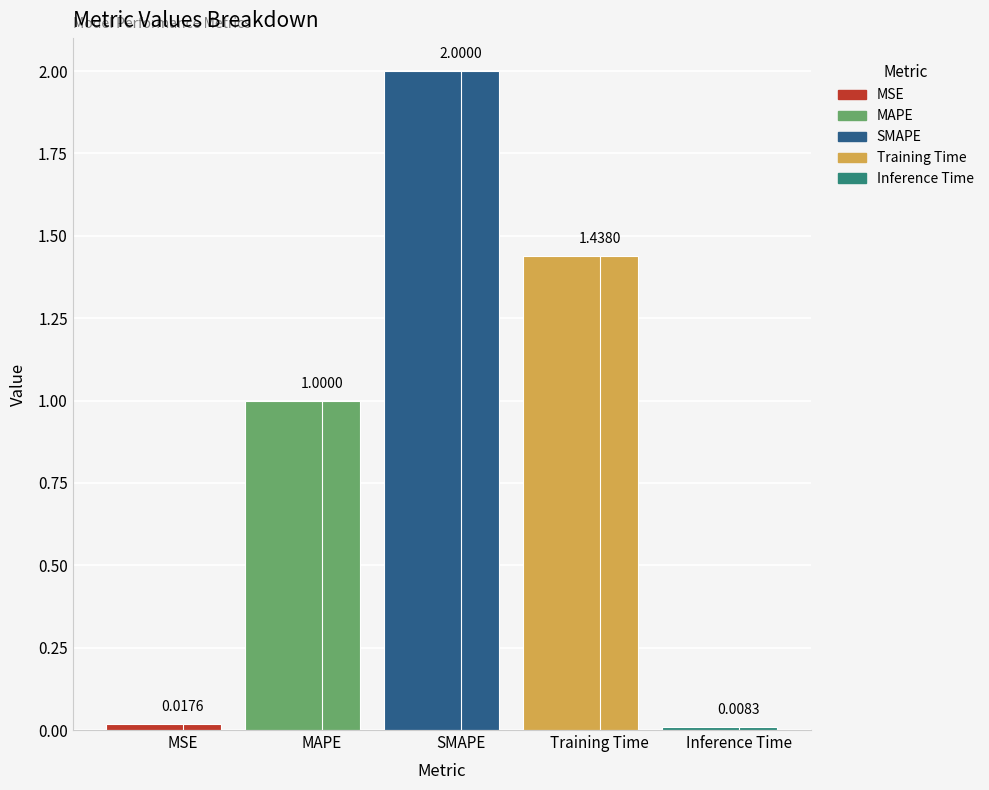

Reading left to right, extract all data points from this chart.

0.0	1.0	2.0	1.4	0.0